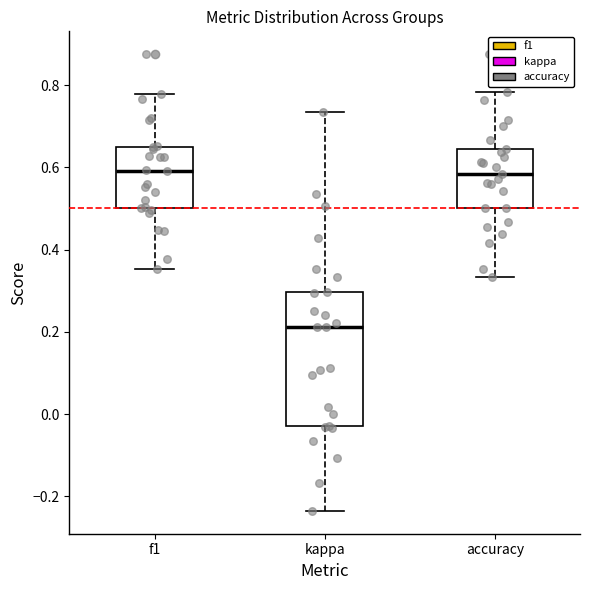

Reading left to right, transcribe this box plot: for each box, give where its median line is, the range the box spans, and where its two whiskers end, as read against the y-axis. The values are not printed on the chart, so give them approximately, as read against the axis.

f1: median 0.60, box 0.50 to 0.64, whiskers 0.36 to 0.78
kappa: median 0.22, box -0.02 to 0.30, whiskers -0.24 to 0.74
accuracy: median 0.58, box 0.50 to 0.64, whiskers 0.34 to 0.78